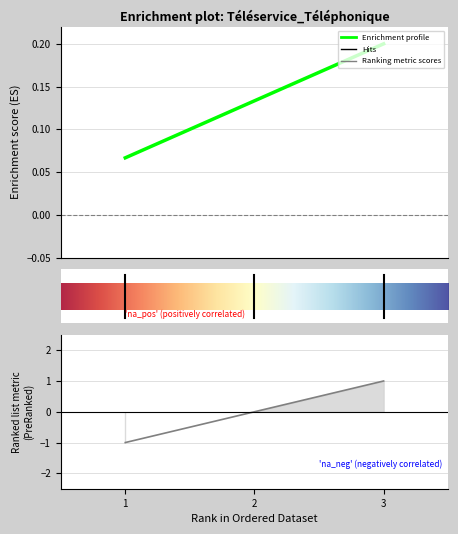

What is the approximate value at 1?

0.1